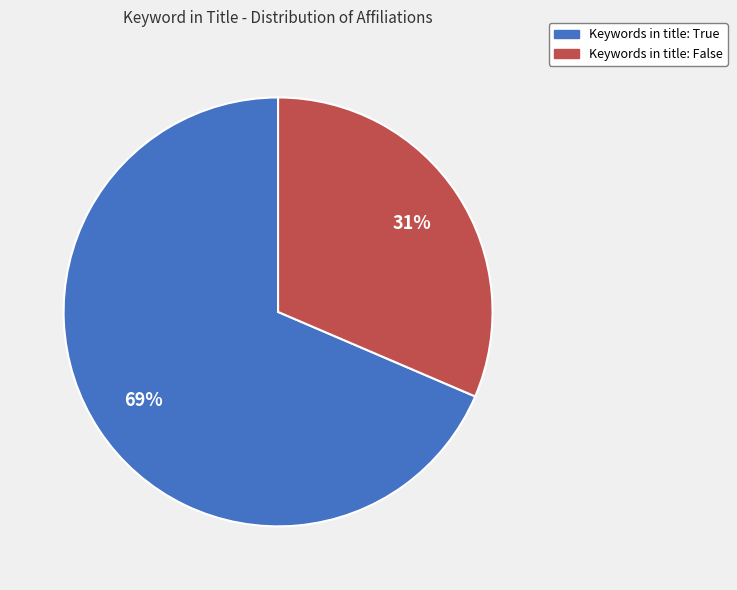

To the nearest percent, what is the average slice percentage?

50%